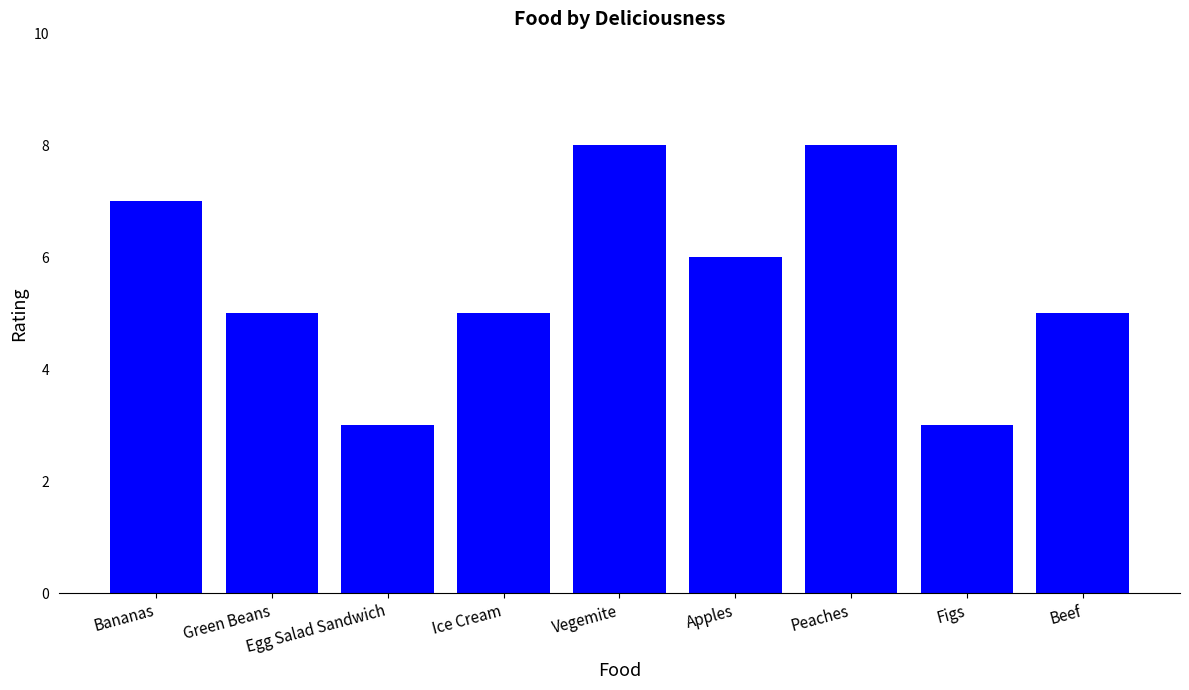

What is the difference between the maximum and minimum values?

5